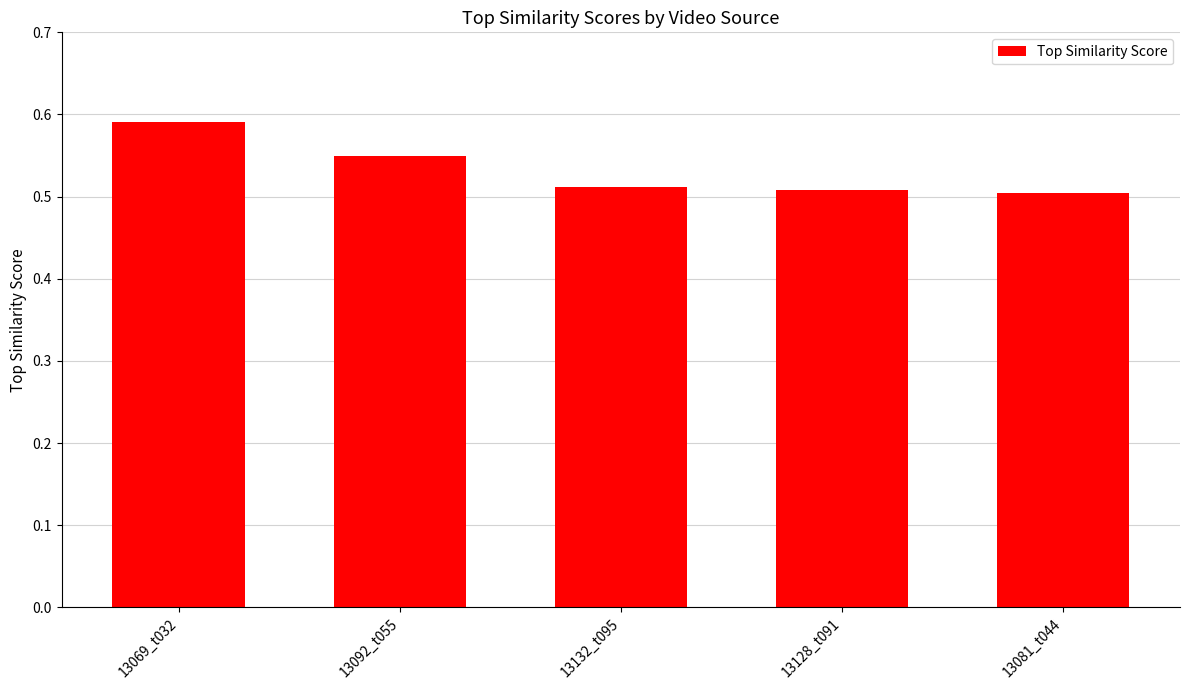

What is the sum of the values at 13069_t032 and 13132_t095?

1.1